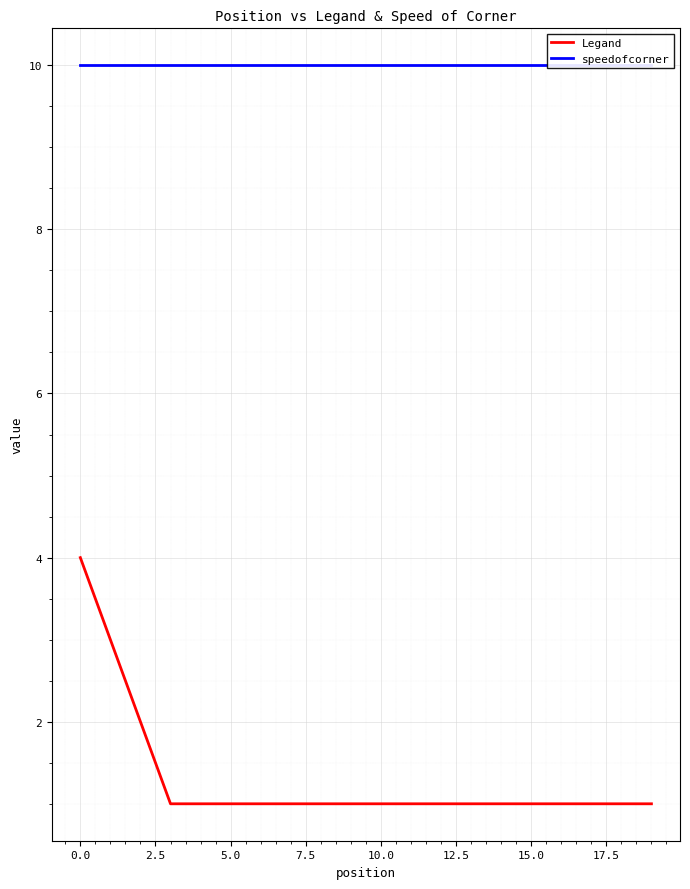

Is it true that Legand equals 1 at 5.0?

True